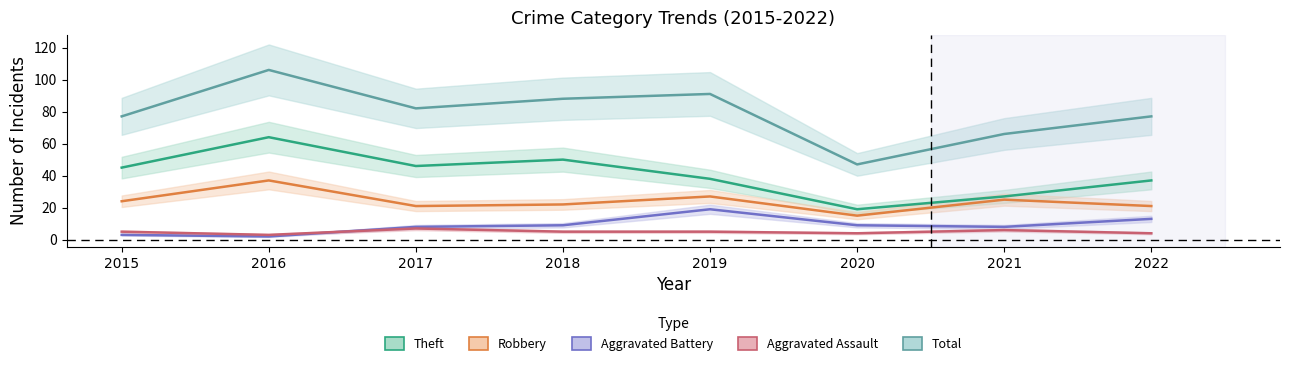

Reading left to right, what are all the values shown in this chart?

Theft: 45	64	46	50	38	19	27	37
Robbery: 24	37	21	22	27	15	25	21
Aggravated Battery: 3	2	8	9	19	9	8	13
Aggravated Assault: 5	3	7	5	5	4	6	4
Total: 77	106	82	88	91	47	66	77